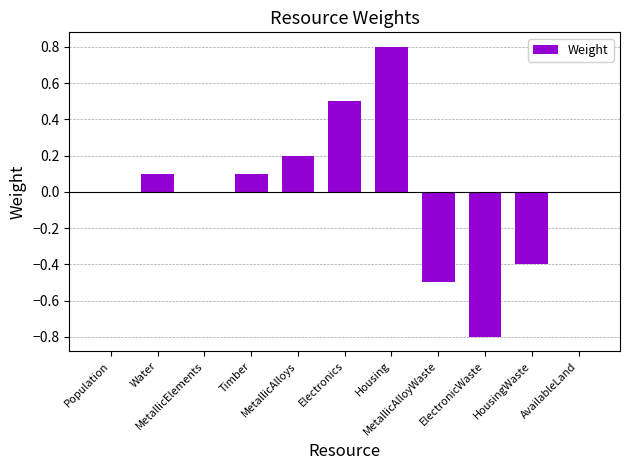

What is the greatest value displayed?

0.8